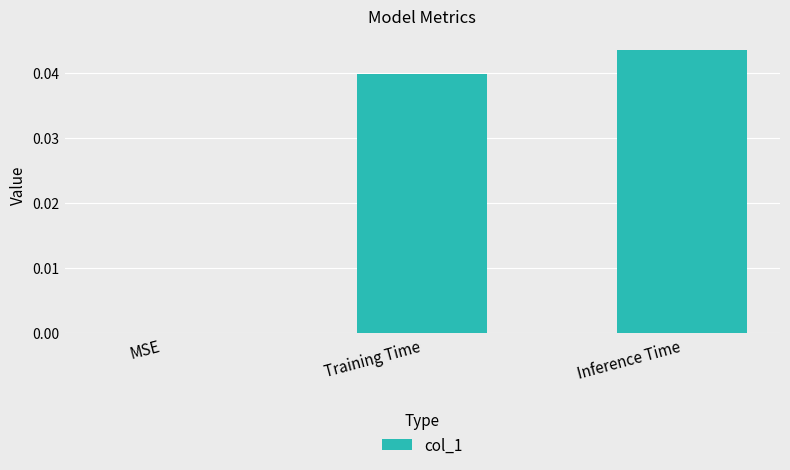

The value at Inference Time is 0.1. True or false?

False